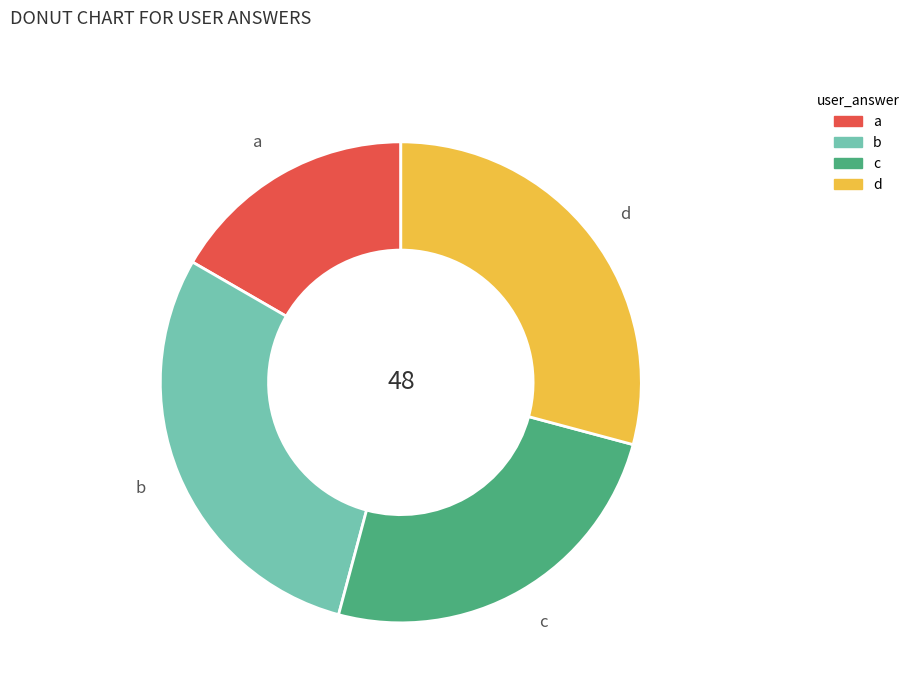

Does b account for over 50% of the chart?

No